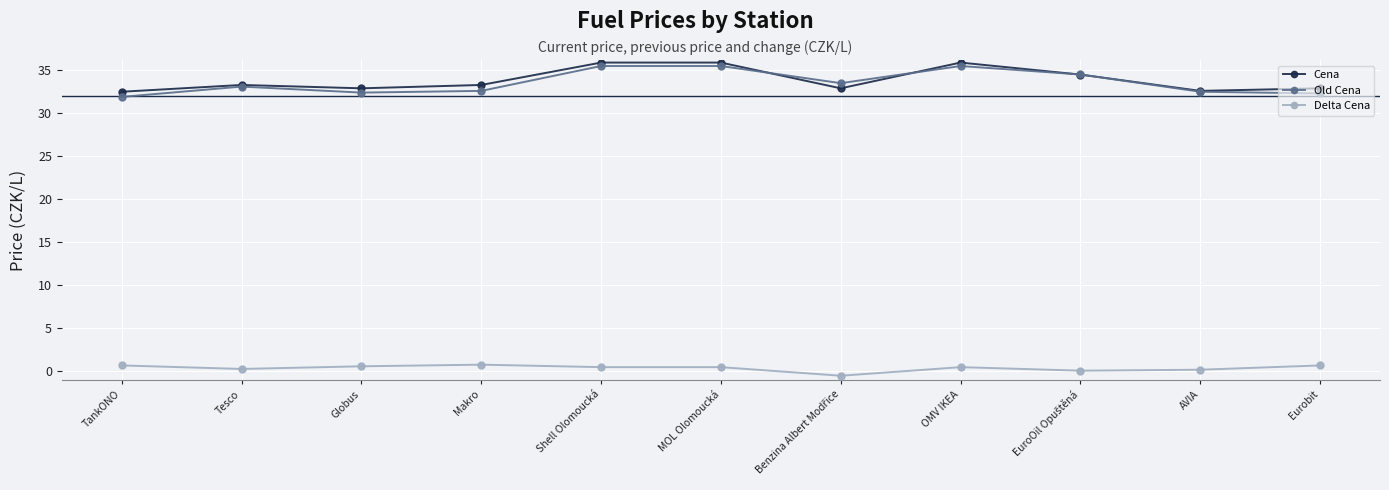

What is the difference between the Delta Cena values at Globus and AVIA?

0.4